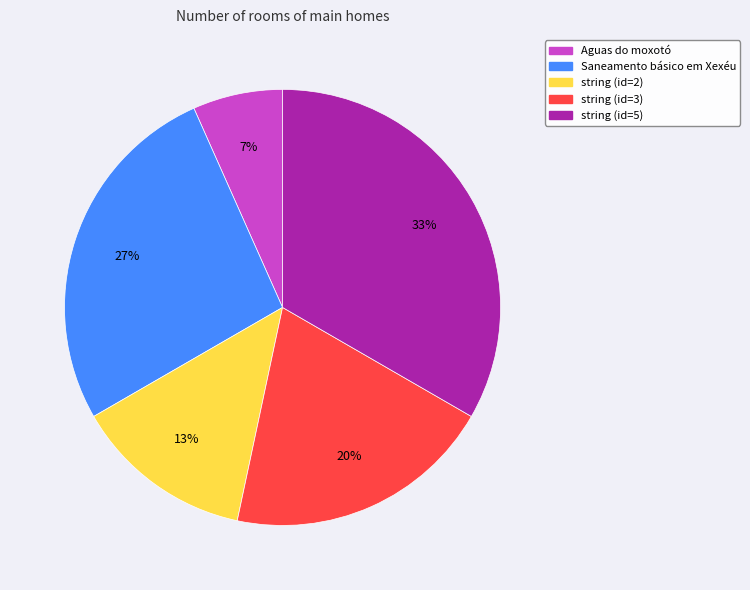

Is there any slice that represents more than half of the pie?

No